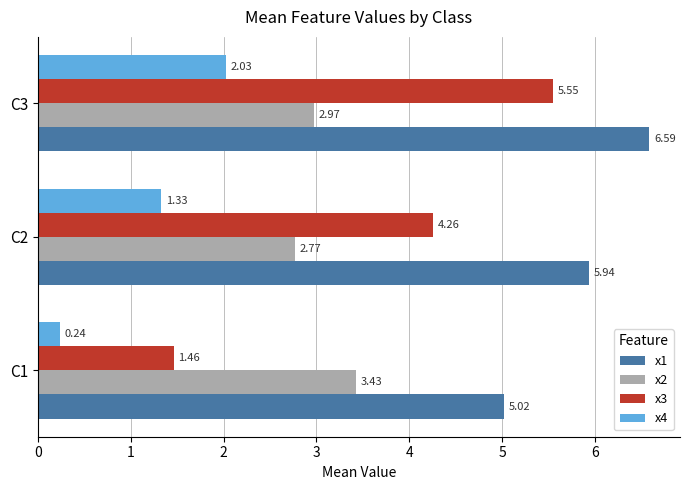

Which series has the widest spread of values?

x3